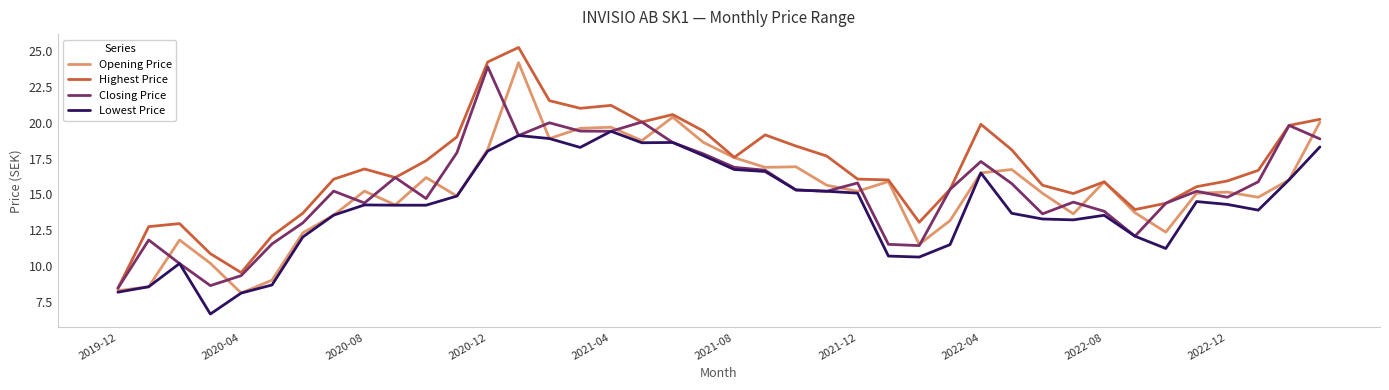

Does the chart display data point markers on the line(s)?

No